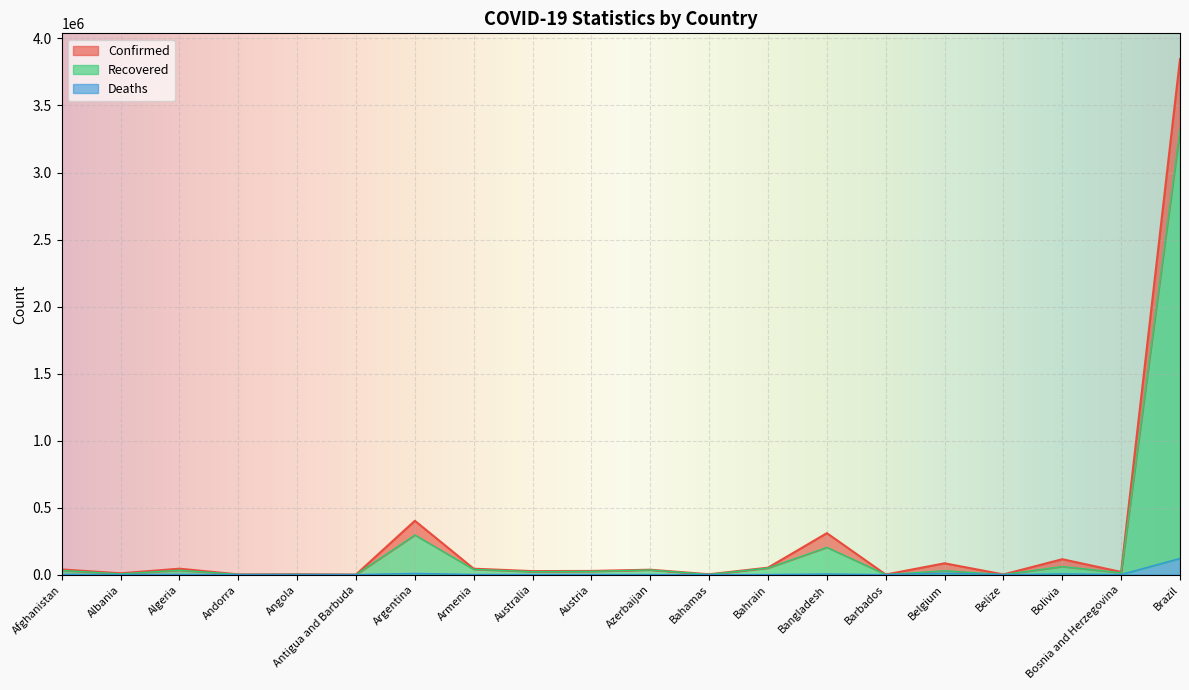

Count the number of categories in the chart.

20